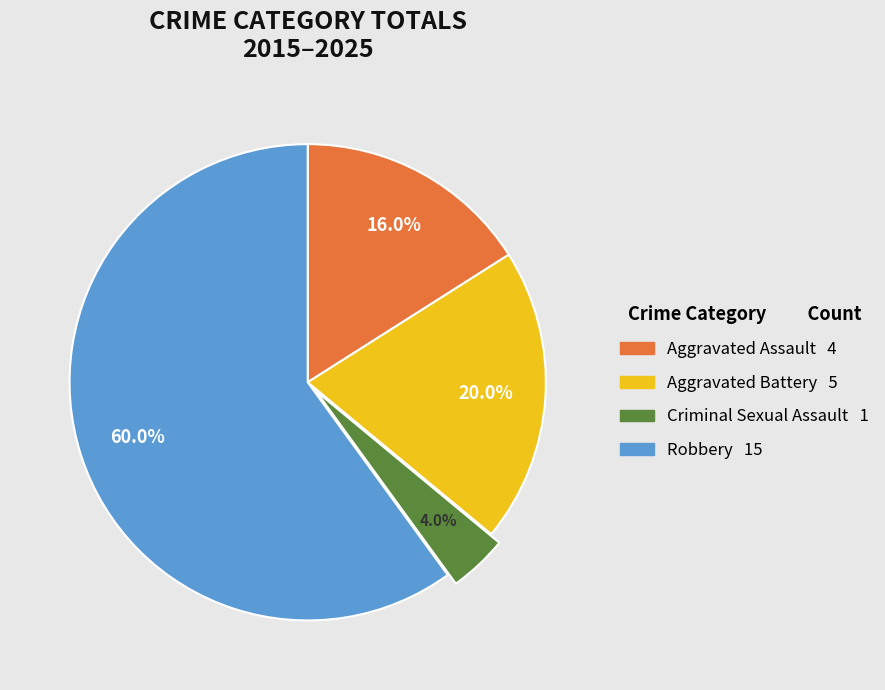

What percentage is the Aggravated Battery slice, to the nearest percent?

20%